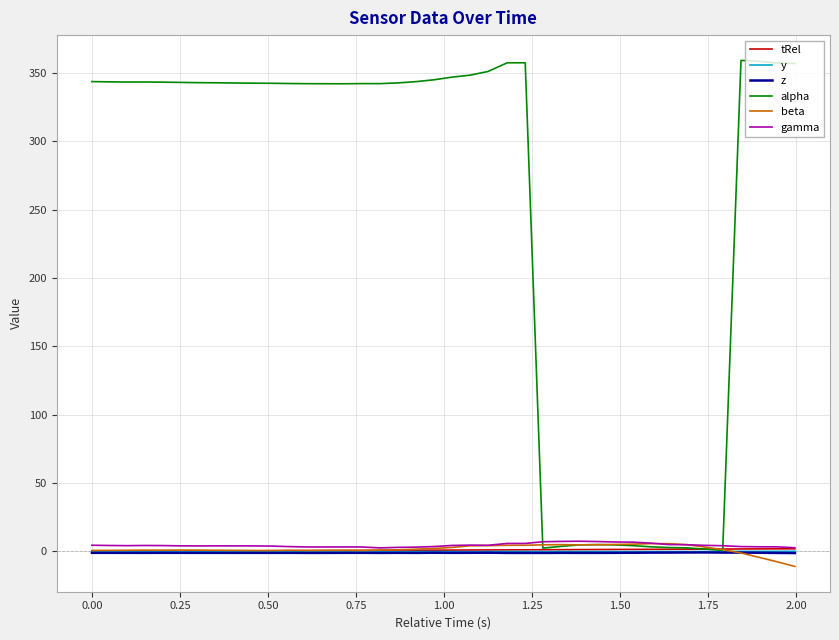

What is the average value of the beta series?

1.7